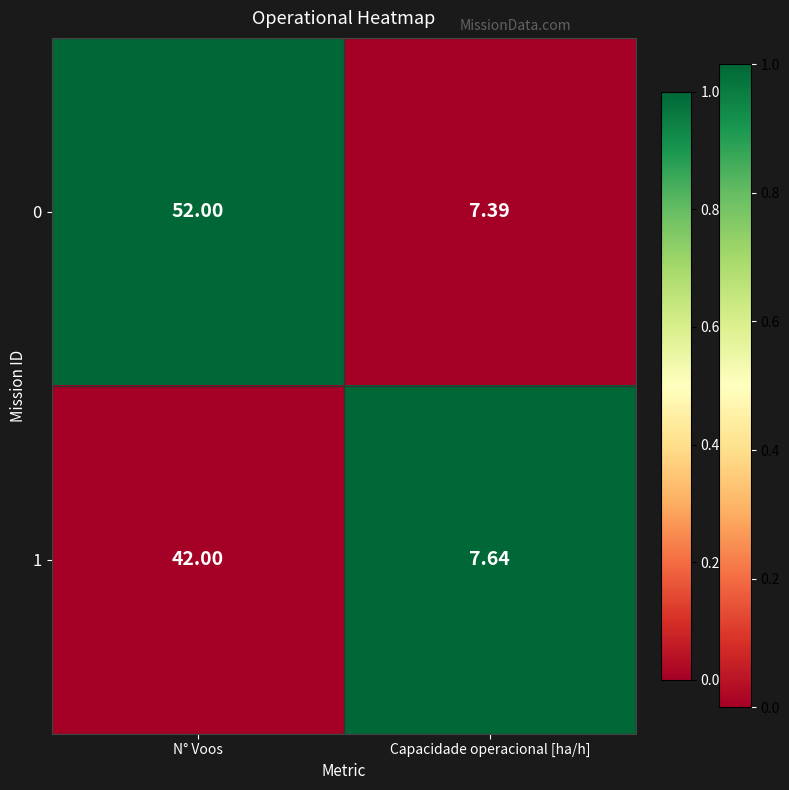

At which label is 1 closest to 24?

Capacidade operacional [ha/h]